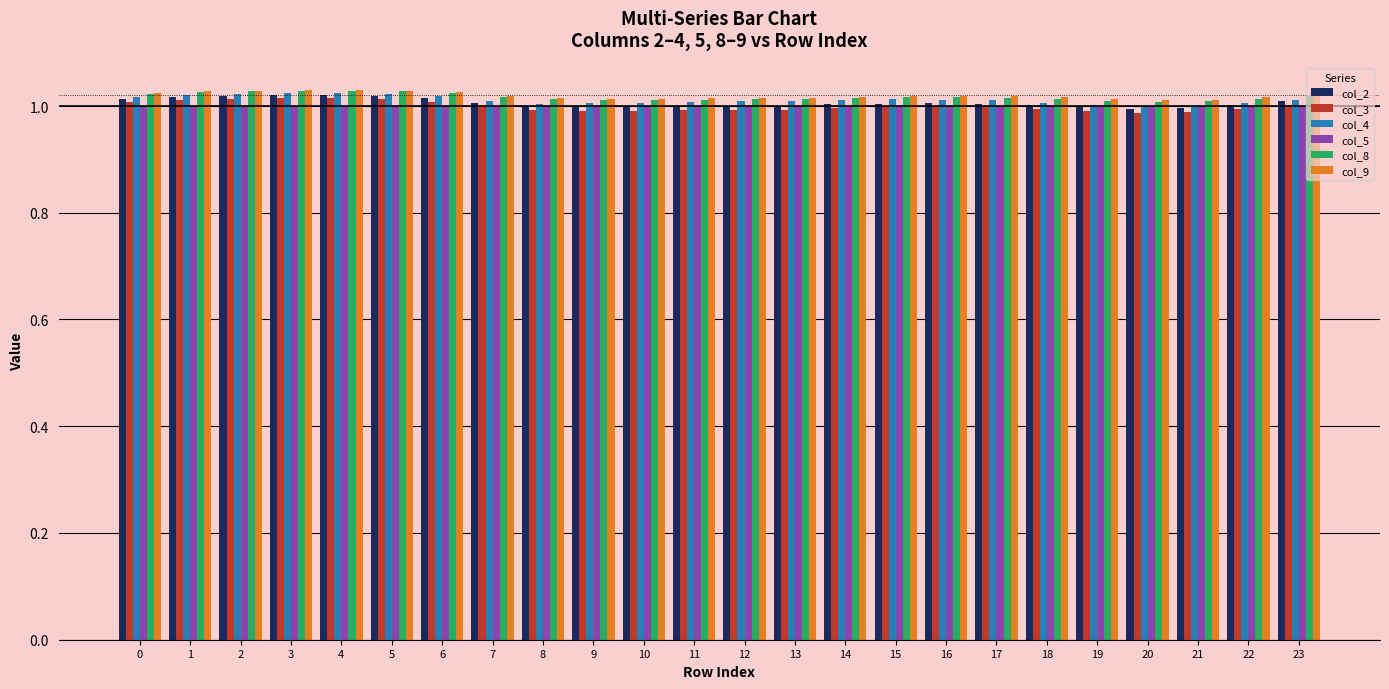

Is it true that col_3 equals 1.0 at 8?

True